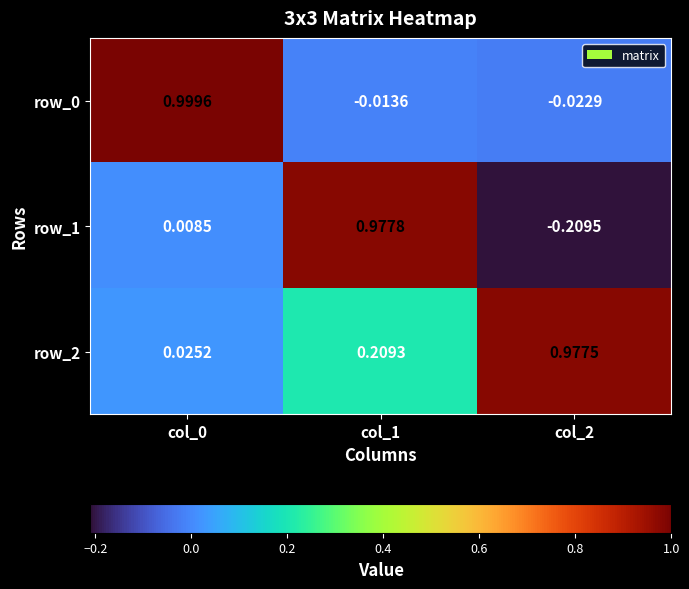

Is the value of row_1 at col_2 greater than the value of row_0 at col_1?

No